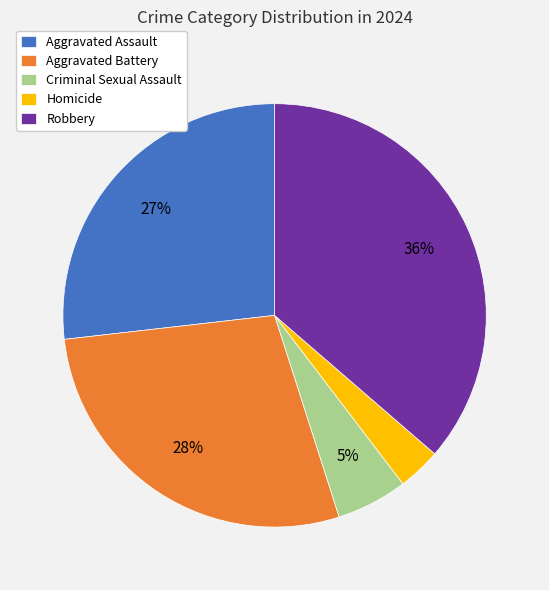

To the nearest percent, what is the difference between the largest and smallest slice percentages?

33%